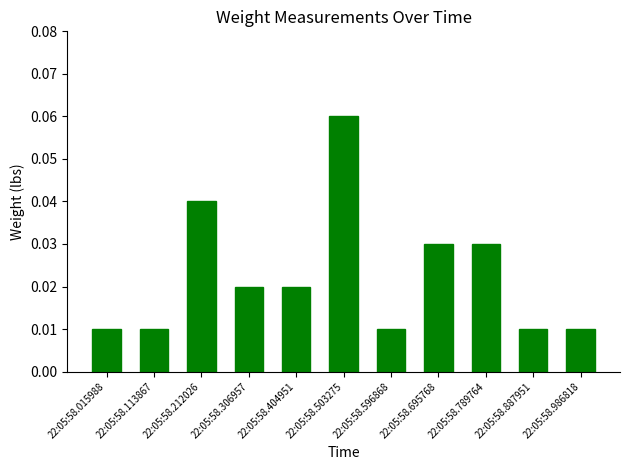

The value at 22:05:58.789764 is 0.1. True or false?

False